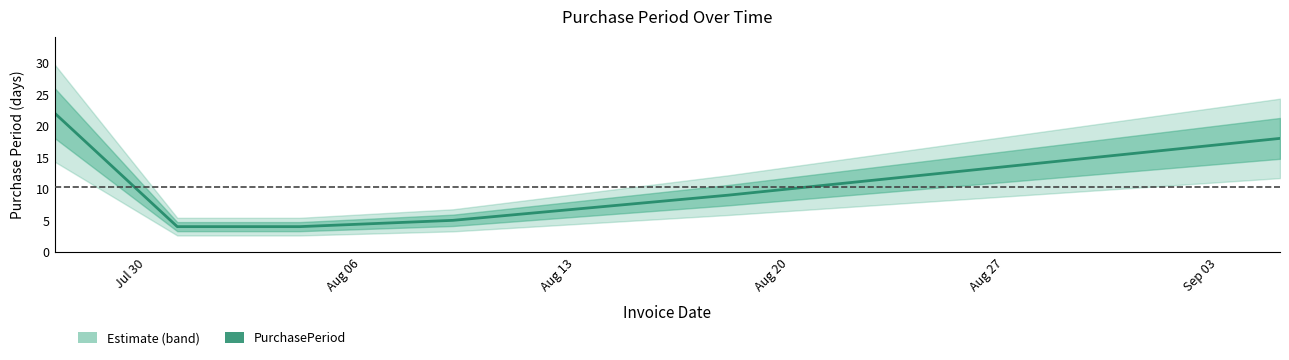

What is the difference between the values at Aug 06 and Sep 03?

14